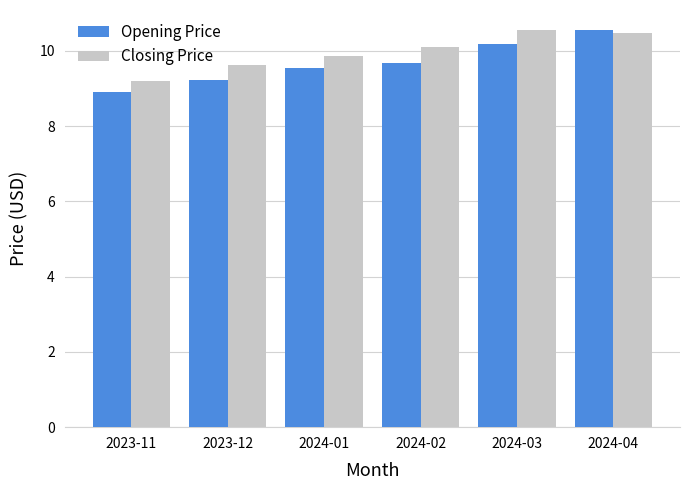

How many data points does each series have?

6